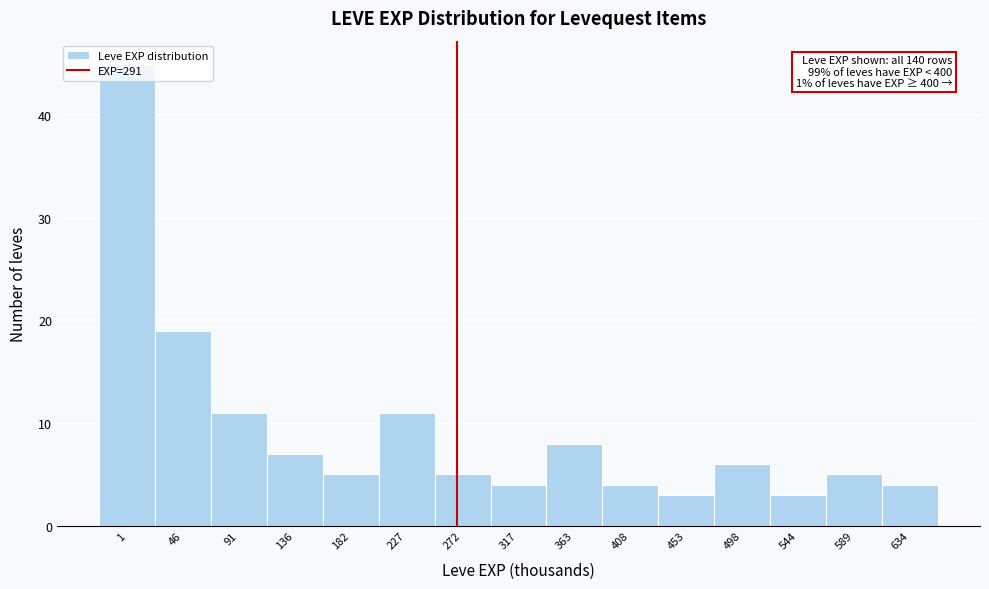

What is the difference between the second highest and minimum values?

16